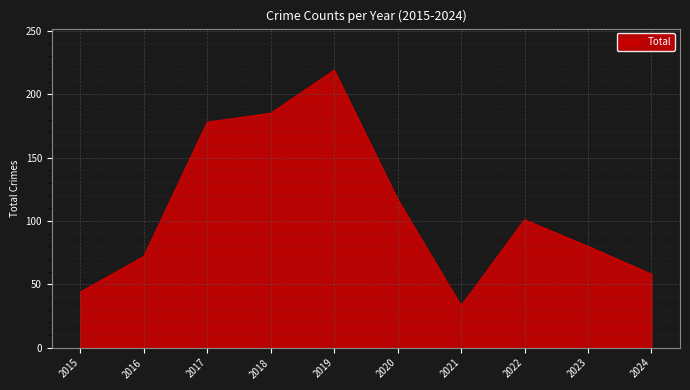

Is it true that the value at 2018 is 185?

True